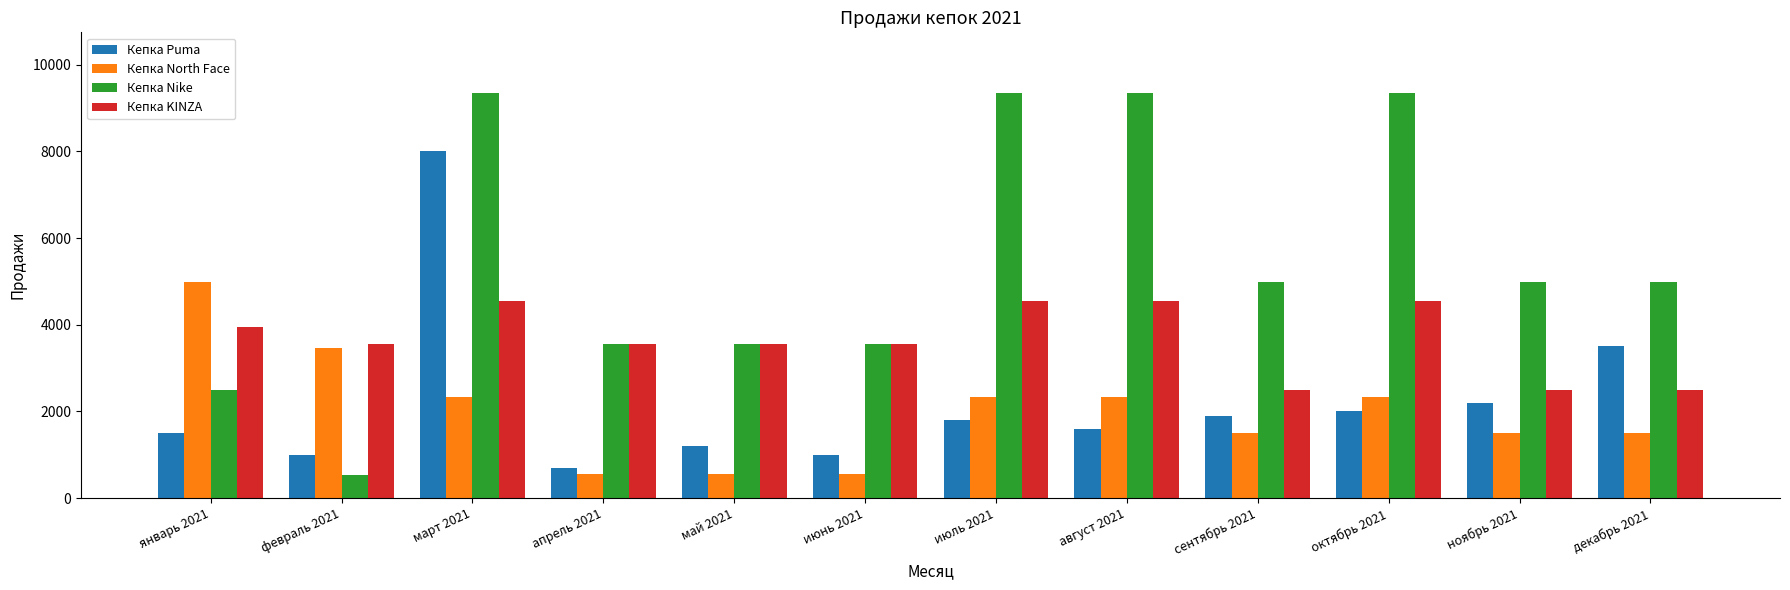

The Кепка KINZA series shows 2485 at декабрь 2021. True or false?

True